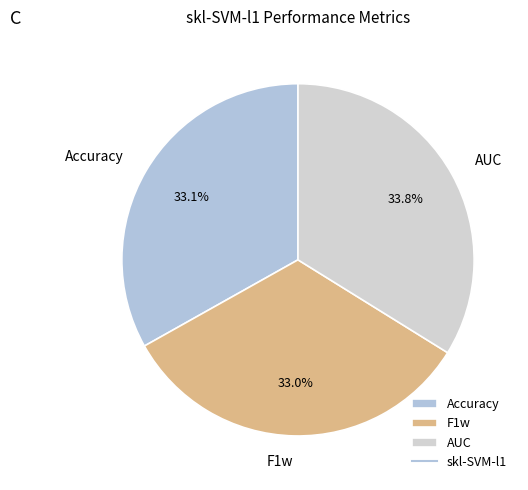

Does F1w account for over 50% of the chart?

No